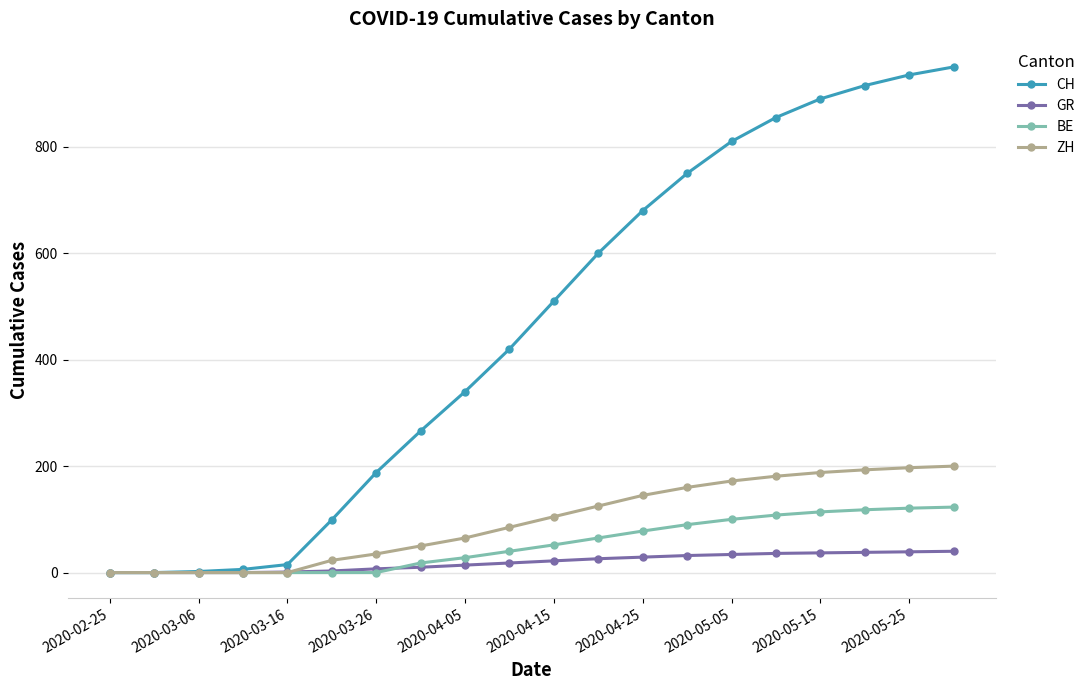

After their last crossing, which series has the higher values: BE or GR?

BE